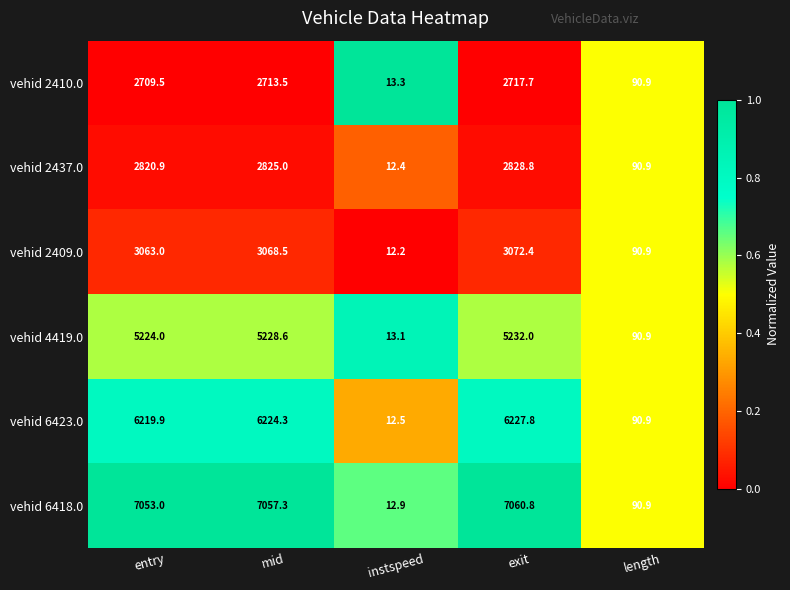

Between mid and length, which series saw the biggest shift?

vehid 6418.0